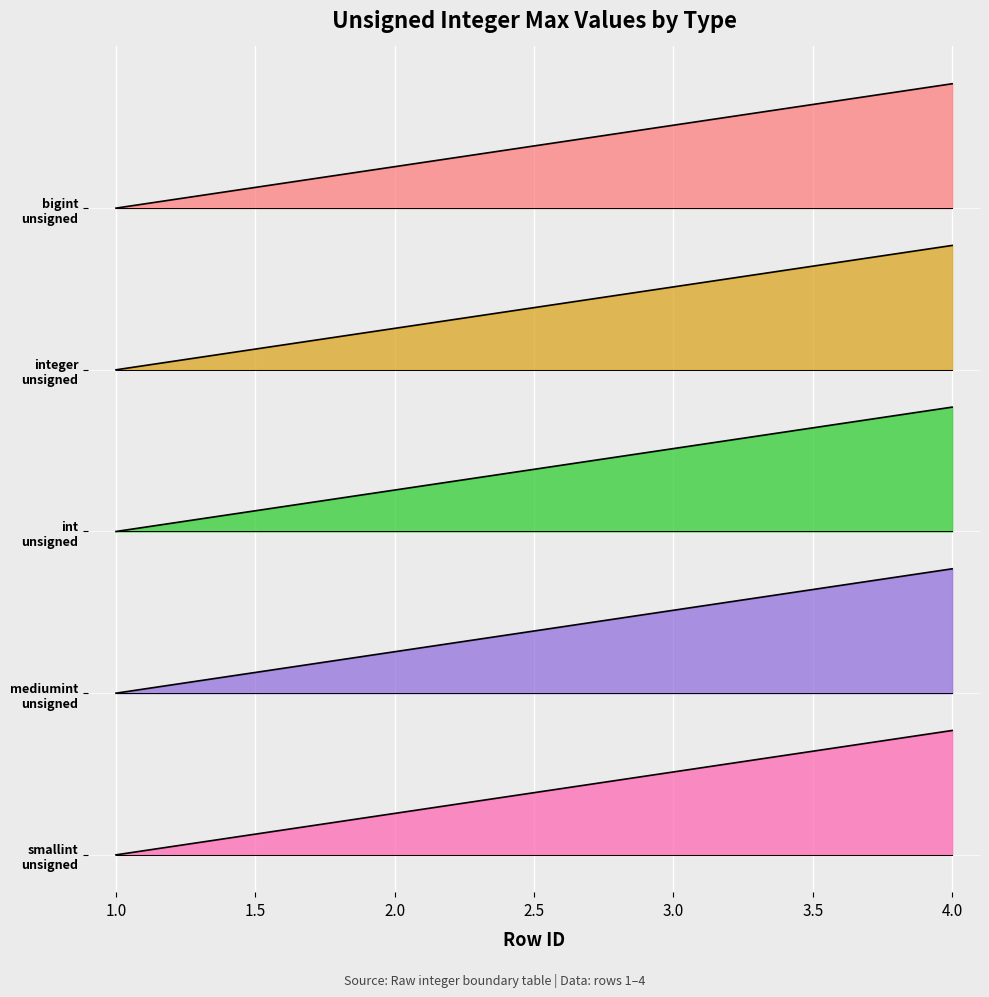

At 3, list the series in order from smallest to largest.

smallint_unsigned, mediumint_unsigned, int_unsigned, integer_unsigned, bigint_unsigned